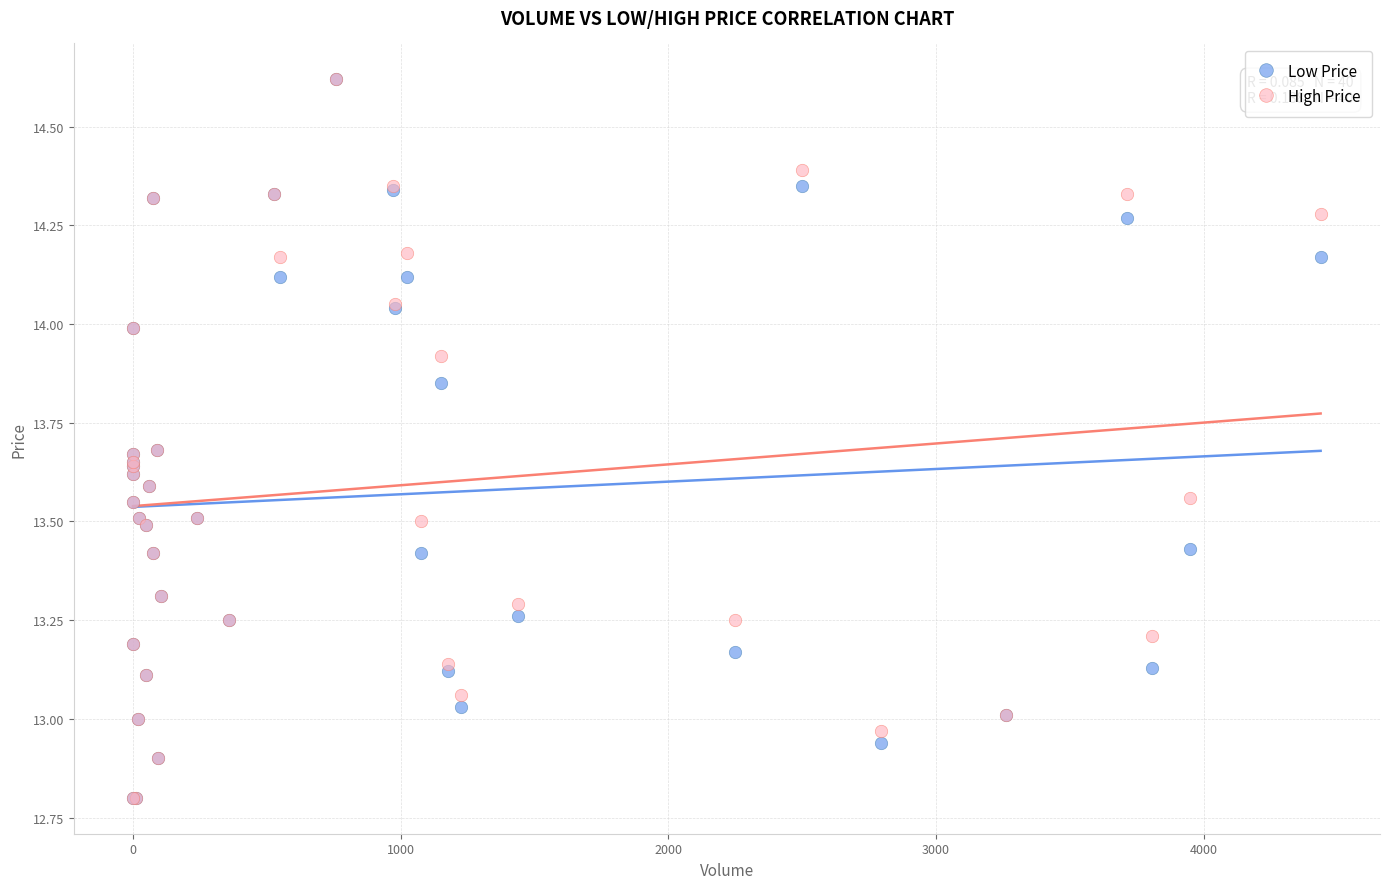

What are all the series names shown in the legend?

Low Price, High Price